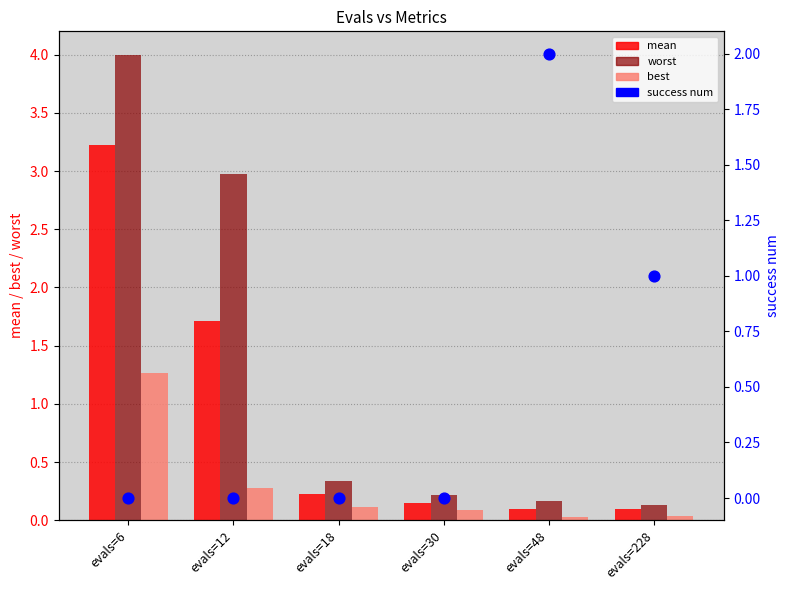

Is the value of worst at evals=6 greater than the value of mean at evals=18?

Yes